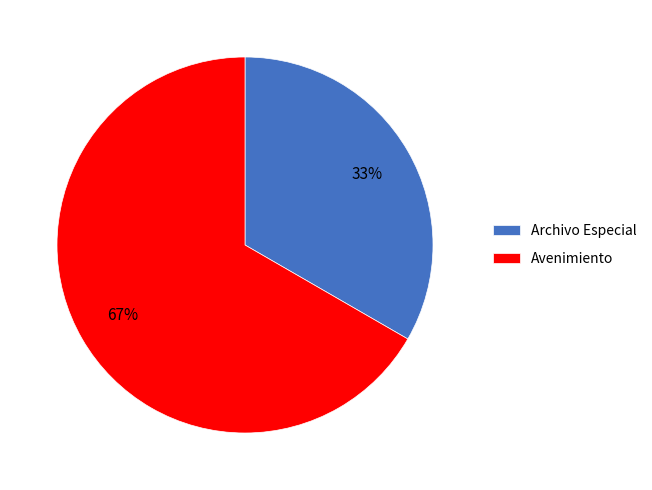

Combined, do Archivo Especial and Avenimiento account for over 50%?

Yes